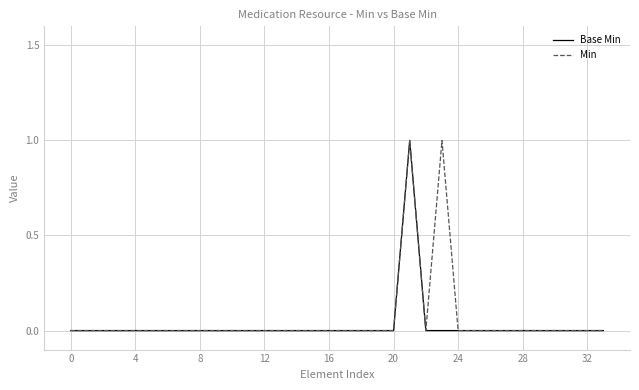

What are all the series names shown in the legend?

Base Min, Min